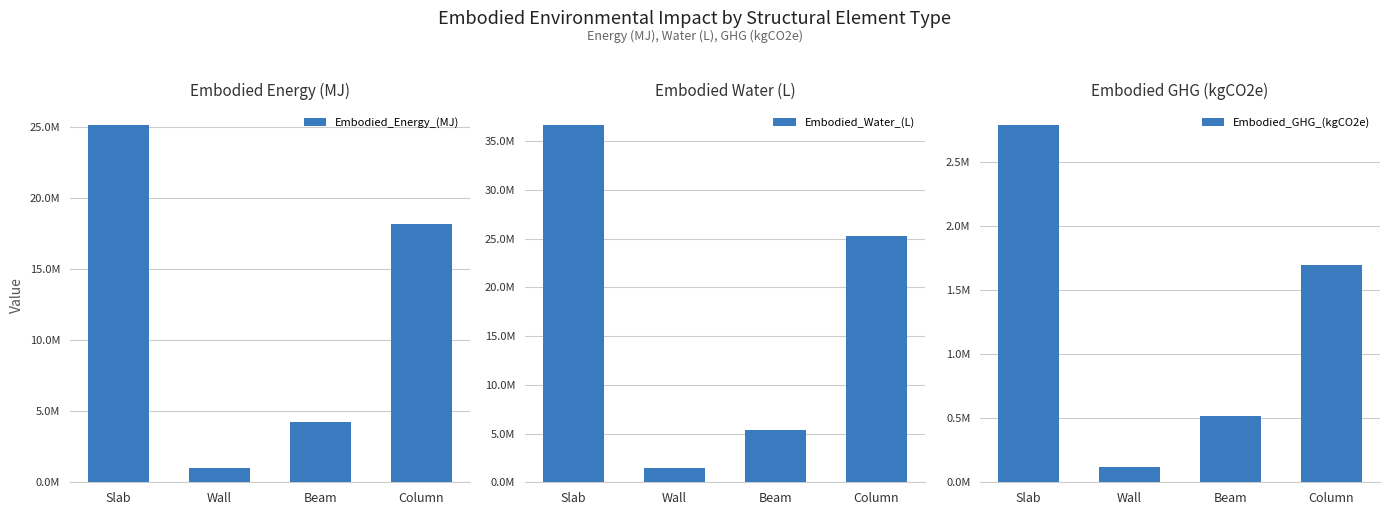

Are the bars horizontal?

No